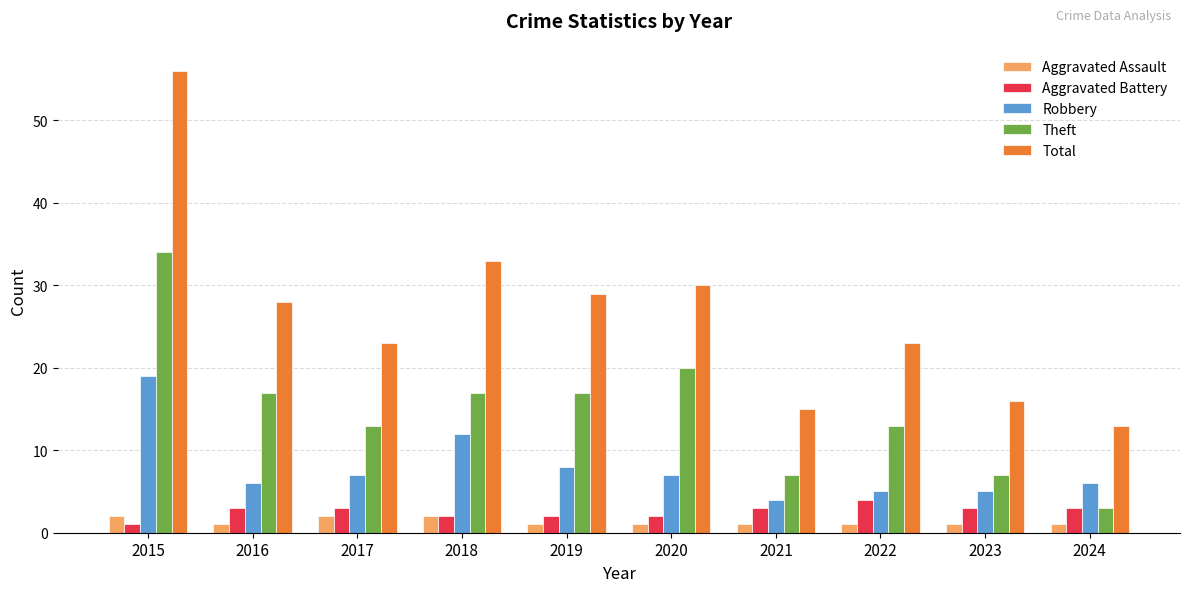

What is the lowest value of the Robbery series?

4